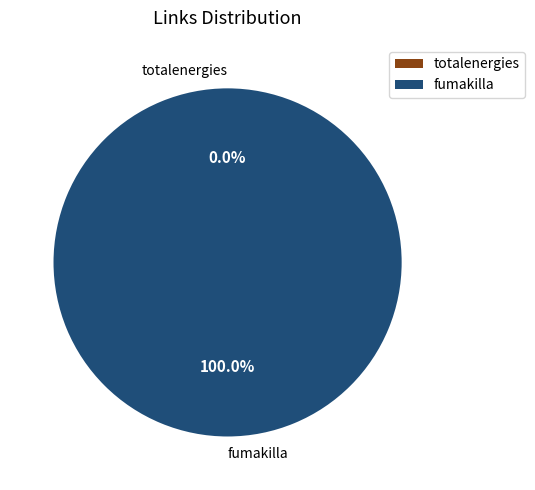

True or false: totalenergies accounts for 1% of the total.

False